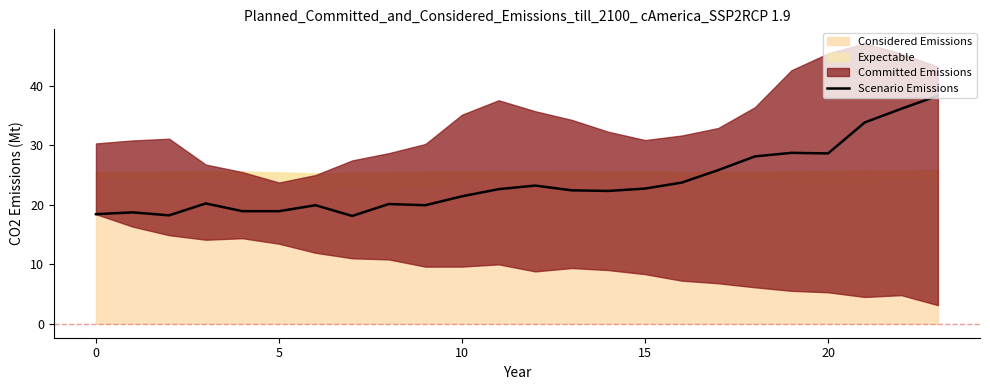

What is the maximum value for Scenario Emissions?

38.3